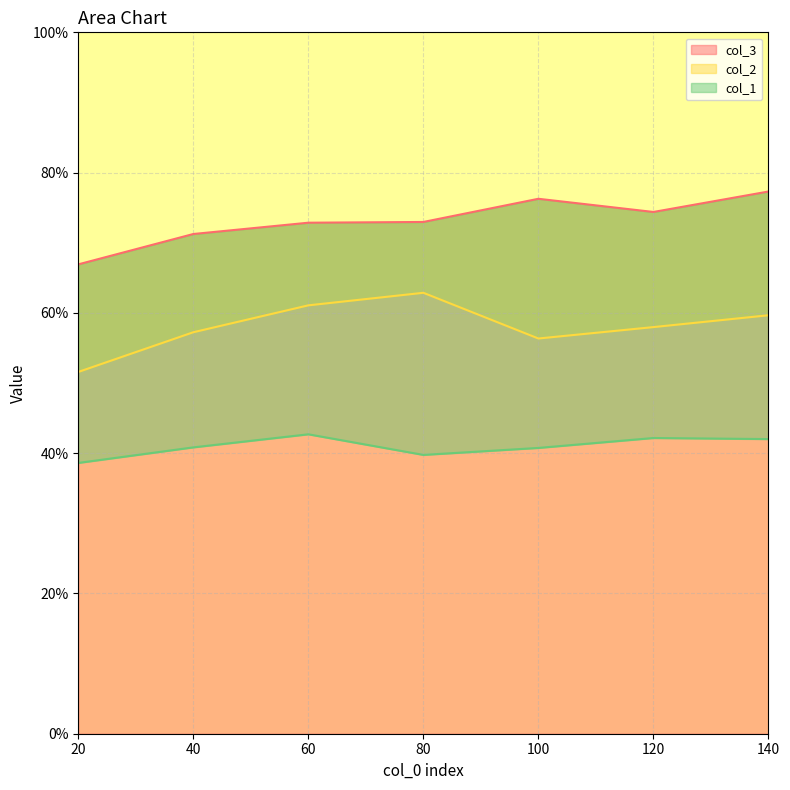

True or false: col_1 has more than 2 interior local peaks.

False